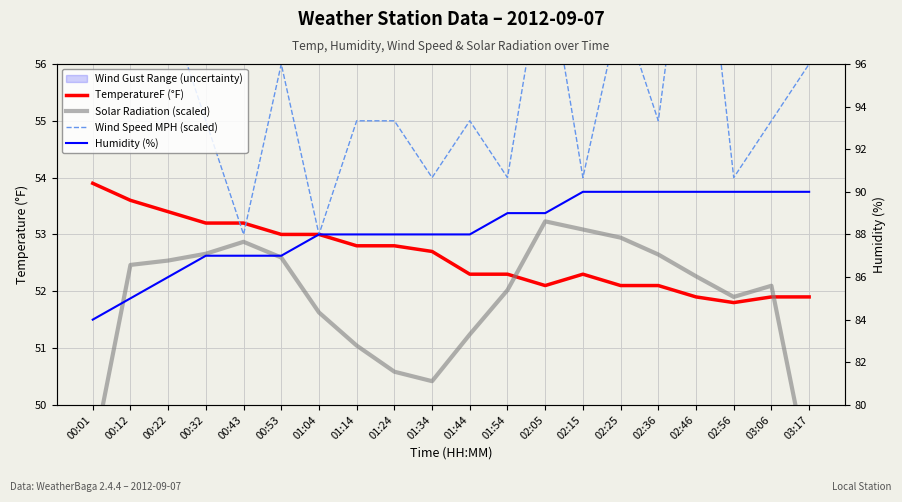

How many series are shown in this chart?

4